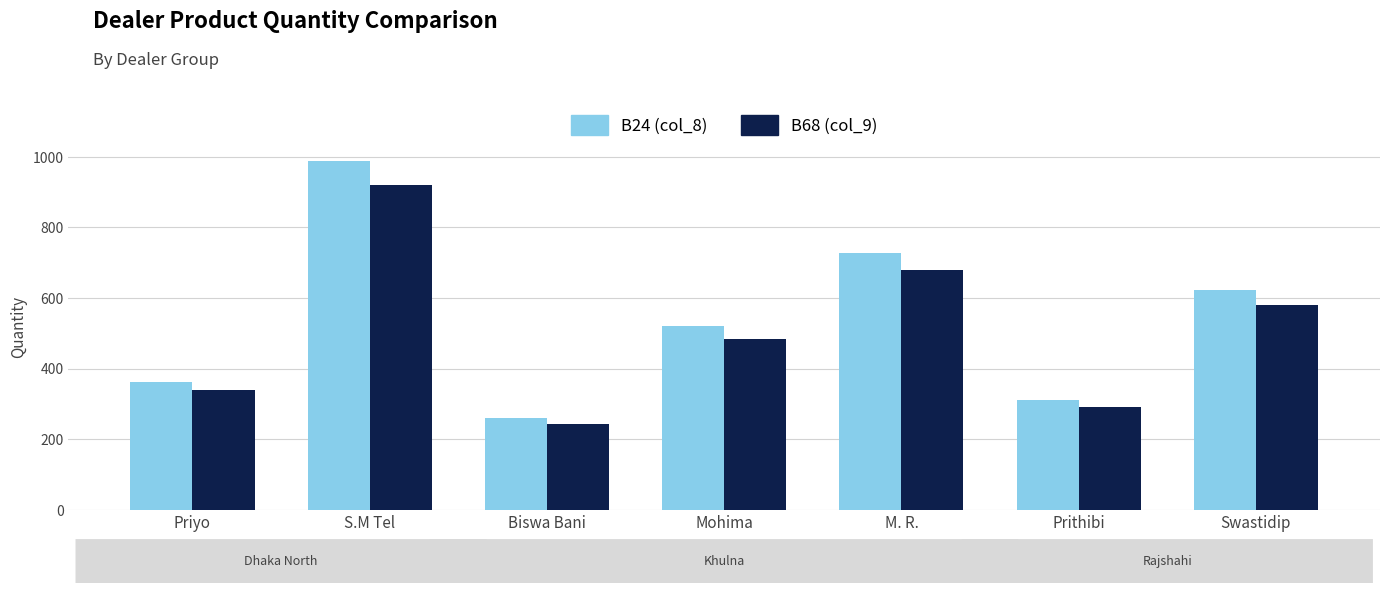

What is the label of the 3rd bar from the left?

Biswa Bani